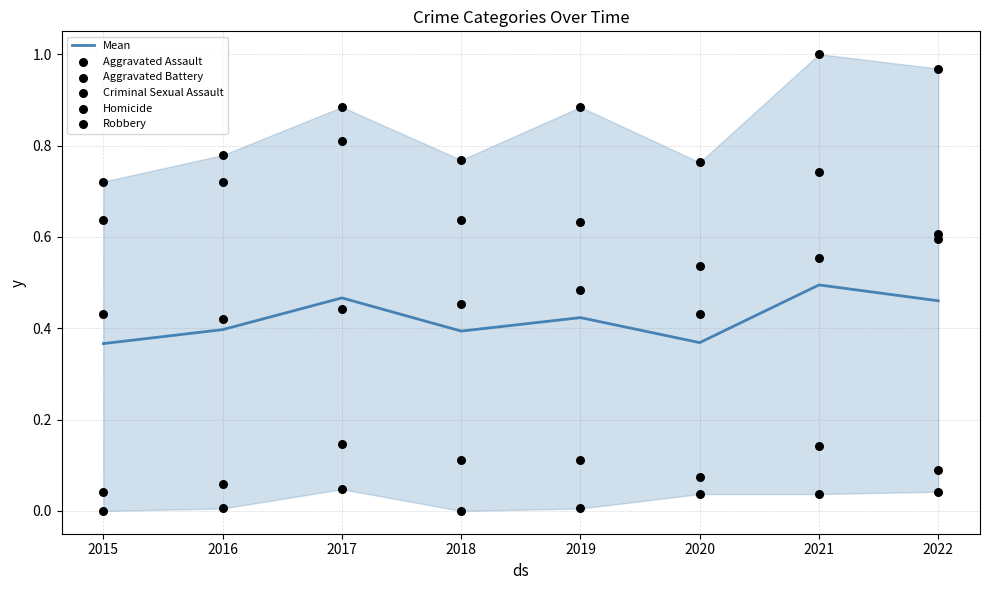

What is the total value across all series at 2019?

2.5